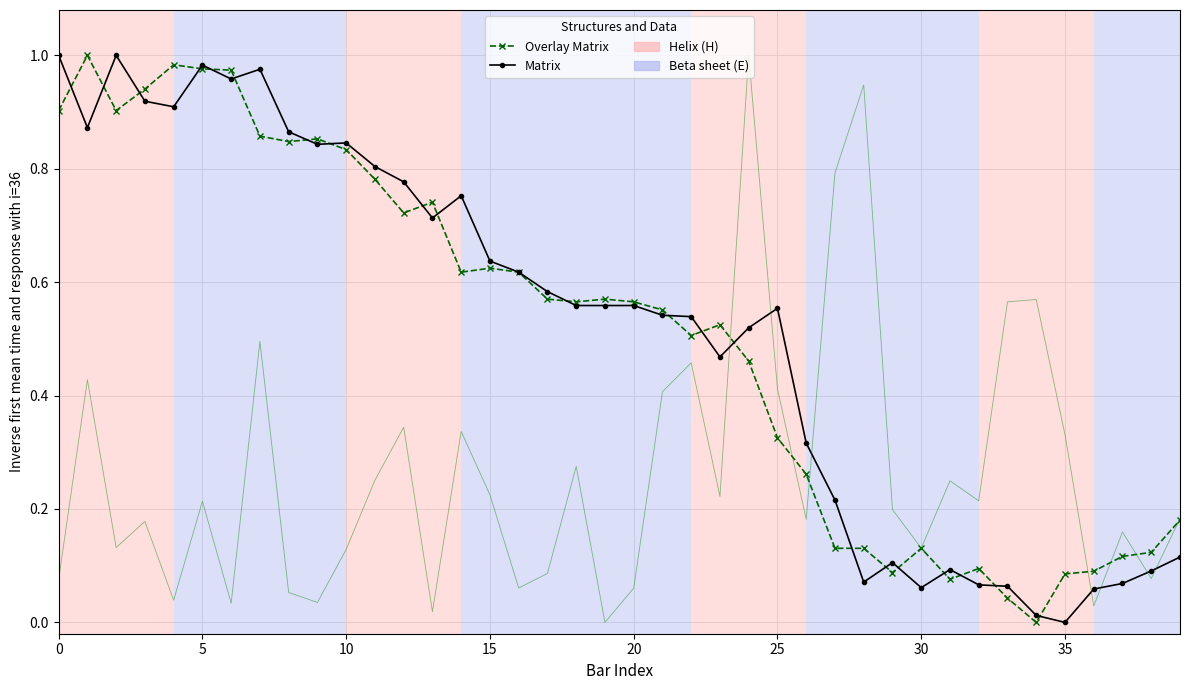

Is the value of Matrix at 28 greater than the value of Overlay Matrix at 10?

No